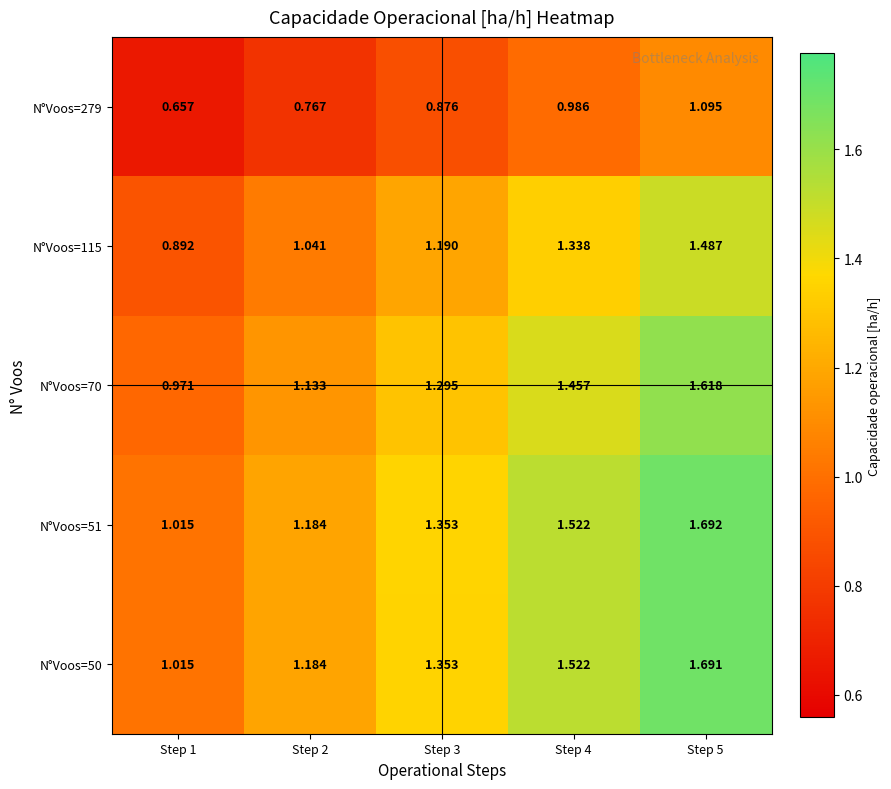

Is the value of N°Voos=279 at Step 1 greater than the value of N°Voos=50 at Step 2?

No